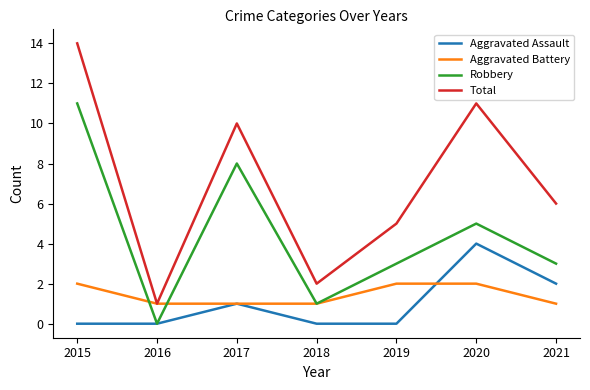

In Total, how many points are lower than both neighbors (excluding endpoints)?

2